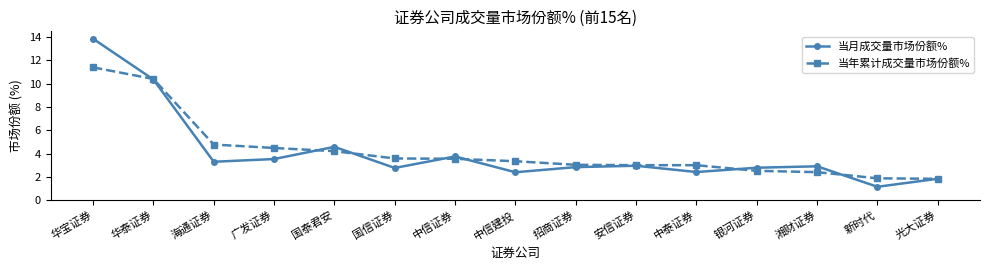

Which series changed the most between 银河证券 and 光大证券?

当月成交量市场份额%